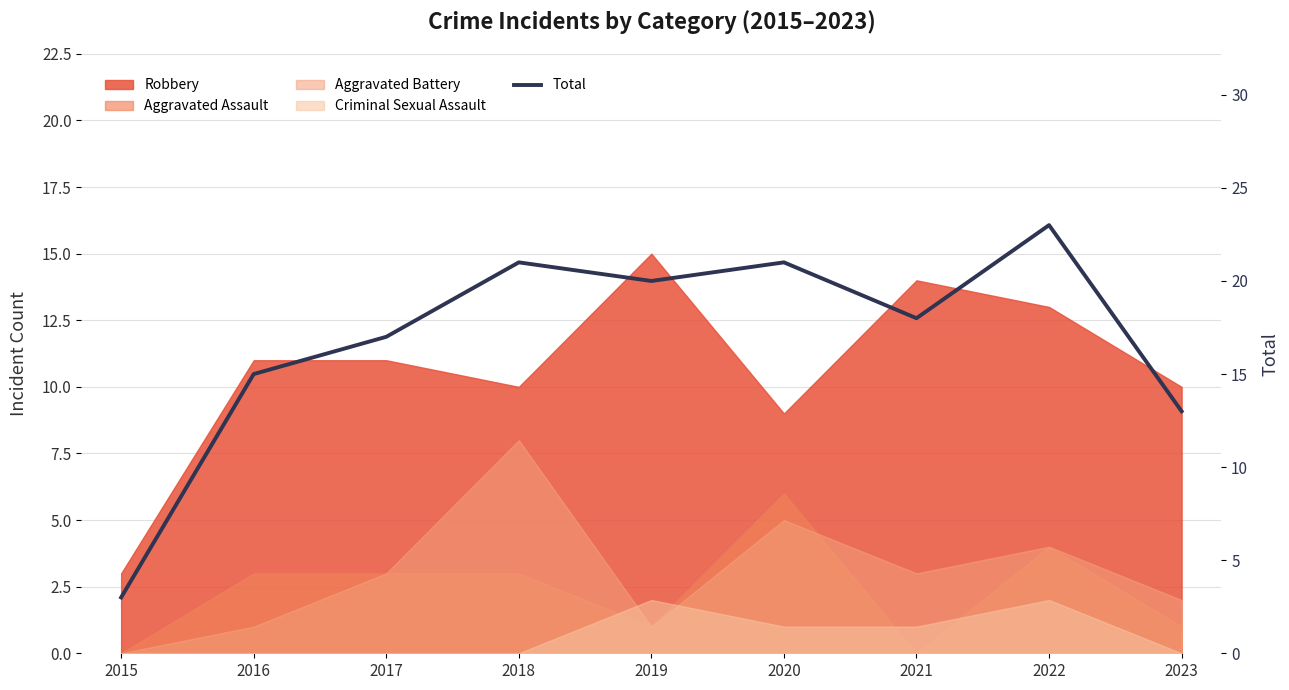

What is the value of the 3rd point from the left?

17